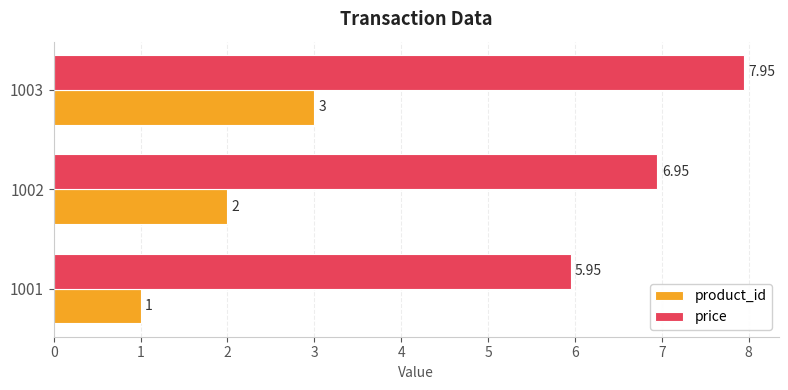

Which series has the largest total across all categories?

price